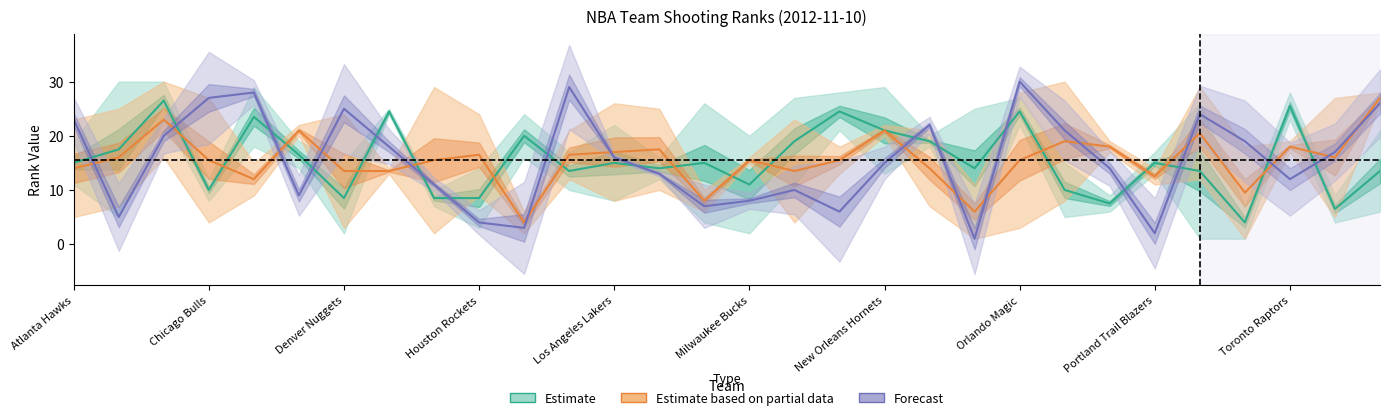

What are all the series names shown in the legend?

Estimate, Estimate based on partial data, Forecast